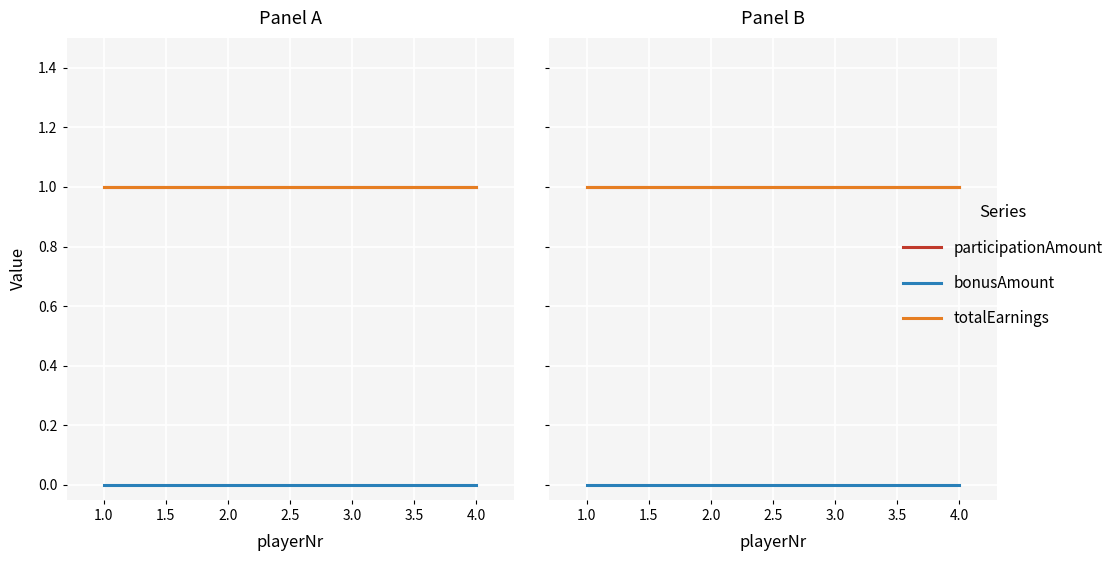

List the series in order of their peak value, highest first.

participationAmount, totalEarnings, bonusAmount